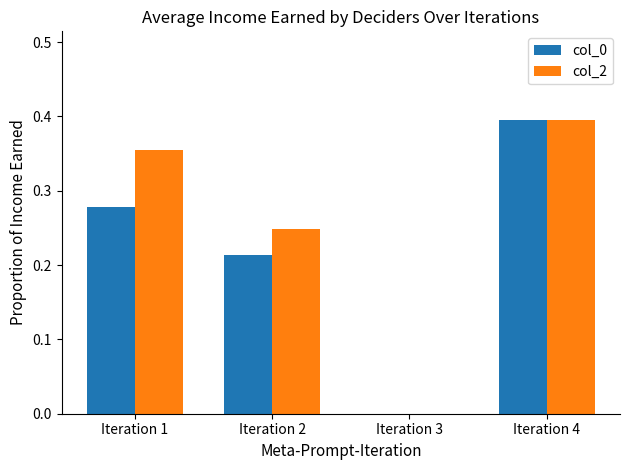

What is the total value across all series at Iteration 4?

0.8